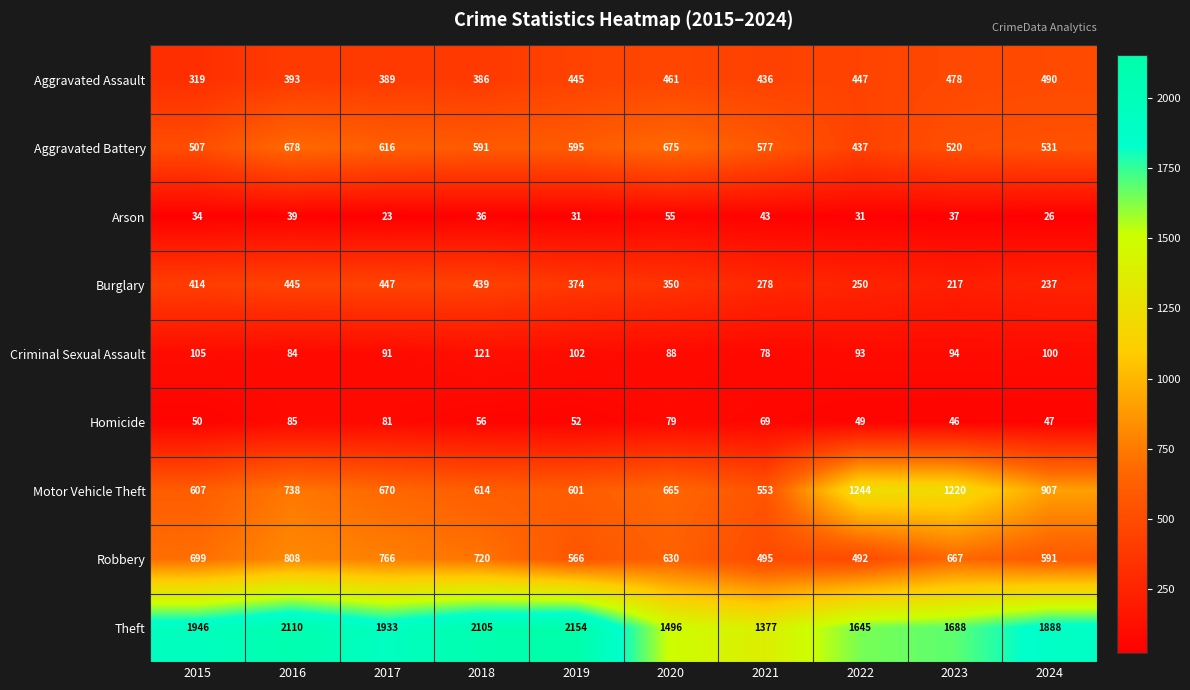

Is it true that Burglary equals 289 at 2016?

False